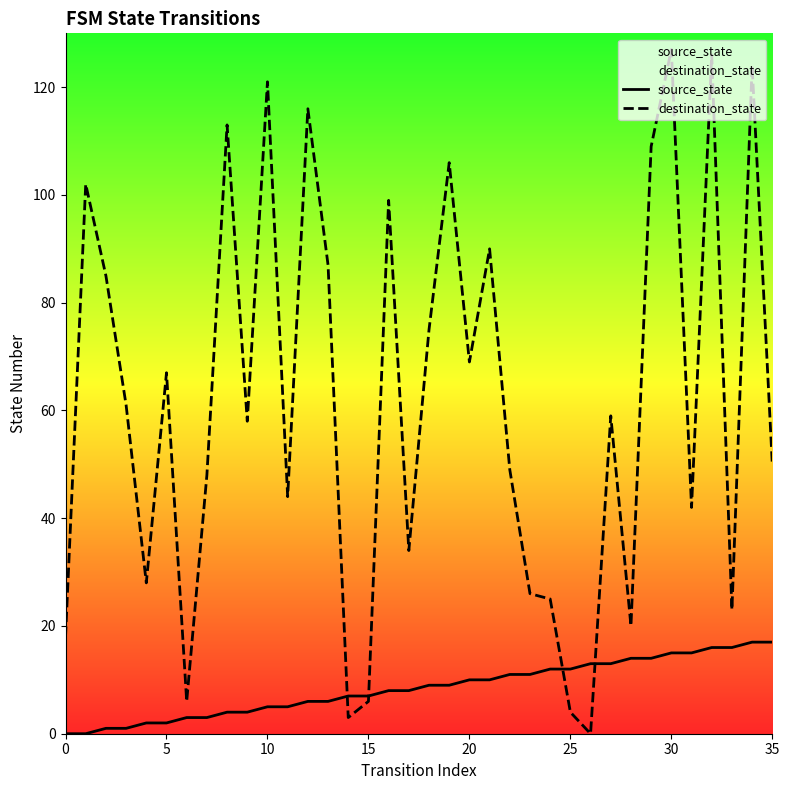

Is it true that source_state equals 10 at 15?

False